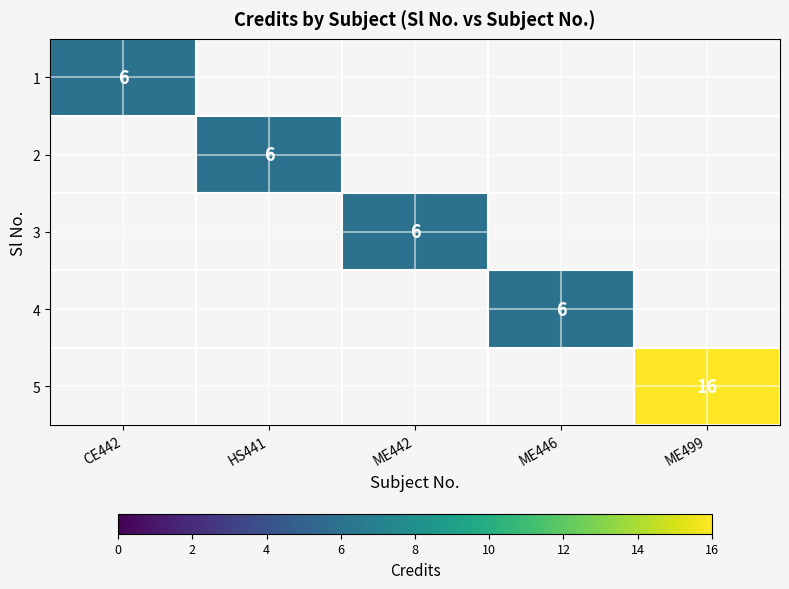

How many distinct data groups are displayed?

5